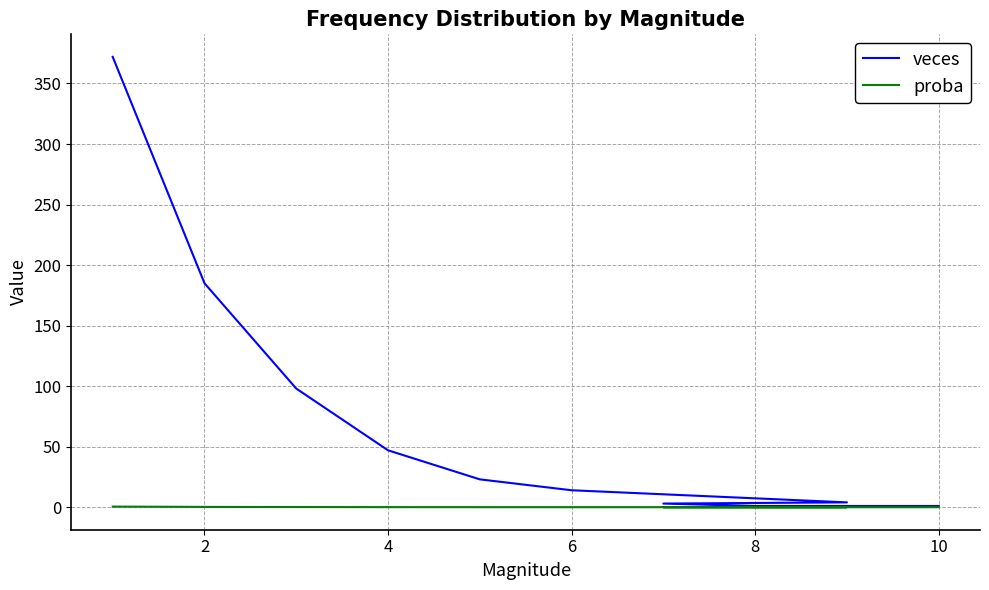

At how many categories does at least one series exceed 256?

1